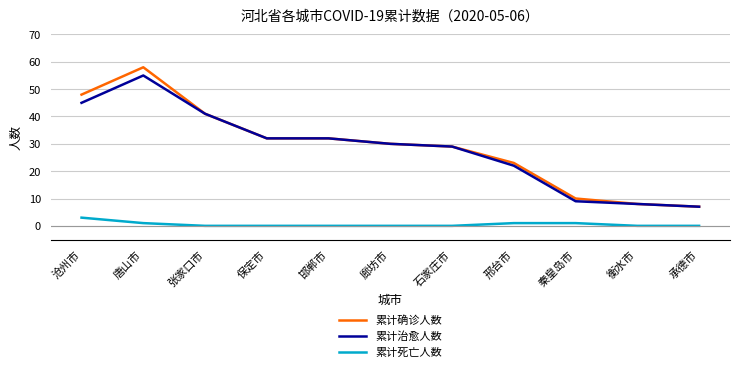

Is the value of 累计确诊人数 at 石家庄市 greater than the value of 累计死亡人数 at 秦皇岛市?

Yes